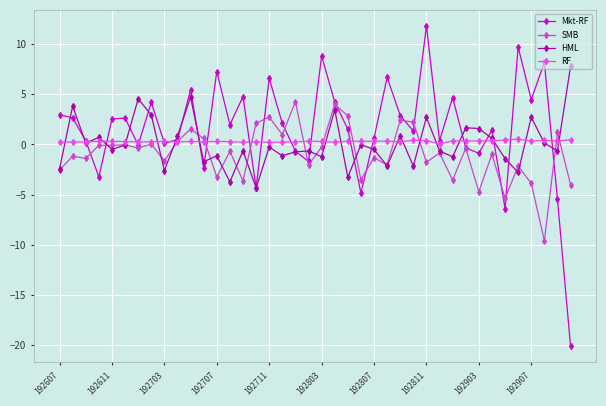

How many series are shown in this chart?

4